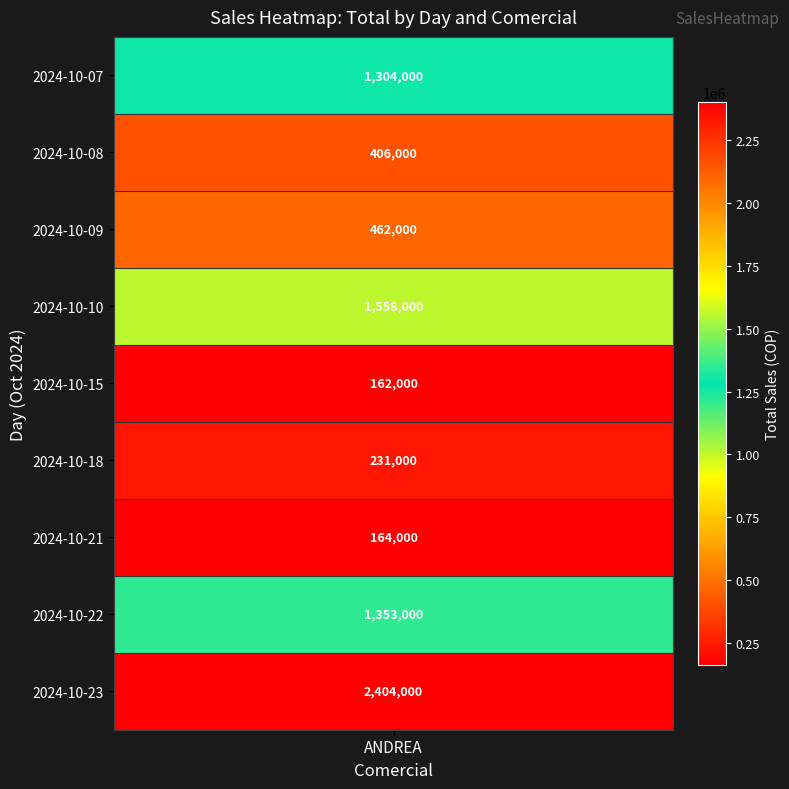

True or false: ANDREA has a value of 2161124 at 22.

False